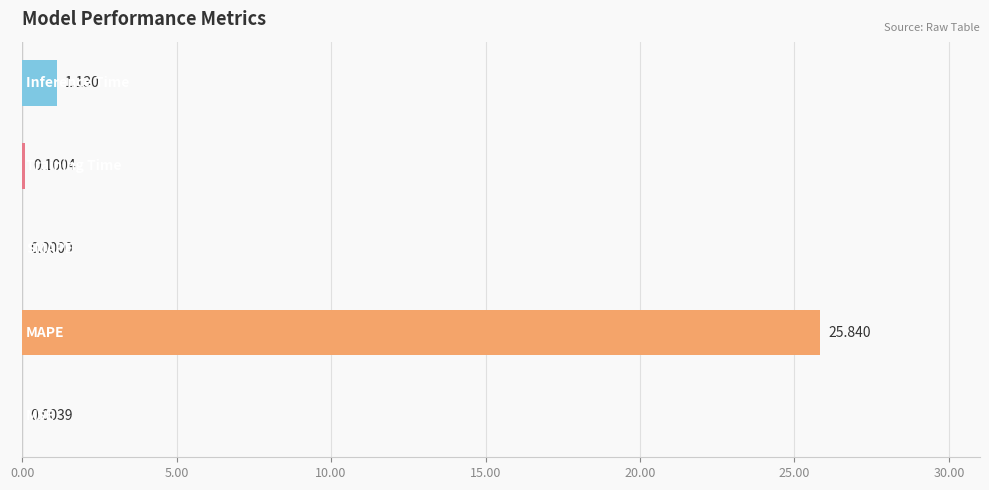

Are the bars horizontal?

Yes